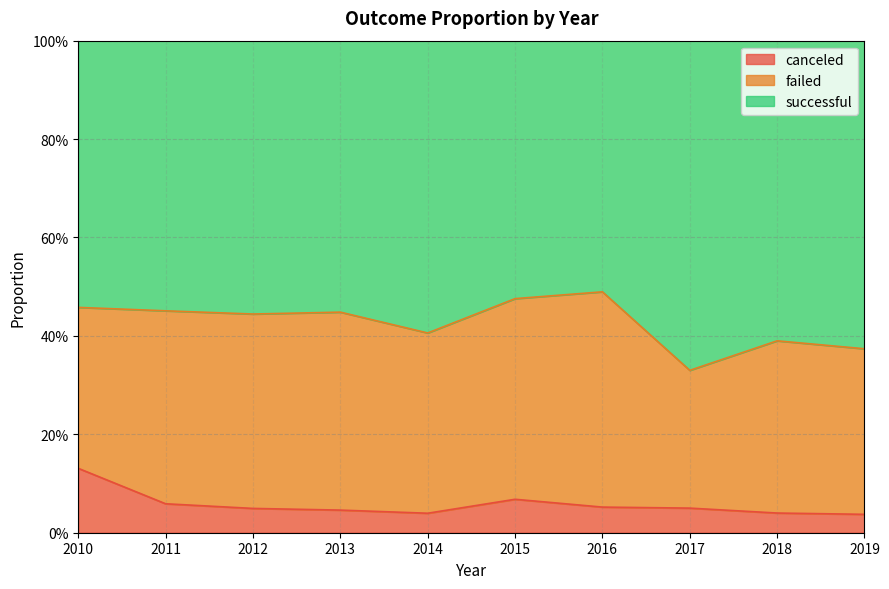

Where is the first local minimum for canceled?

2014